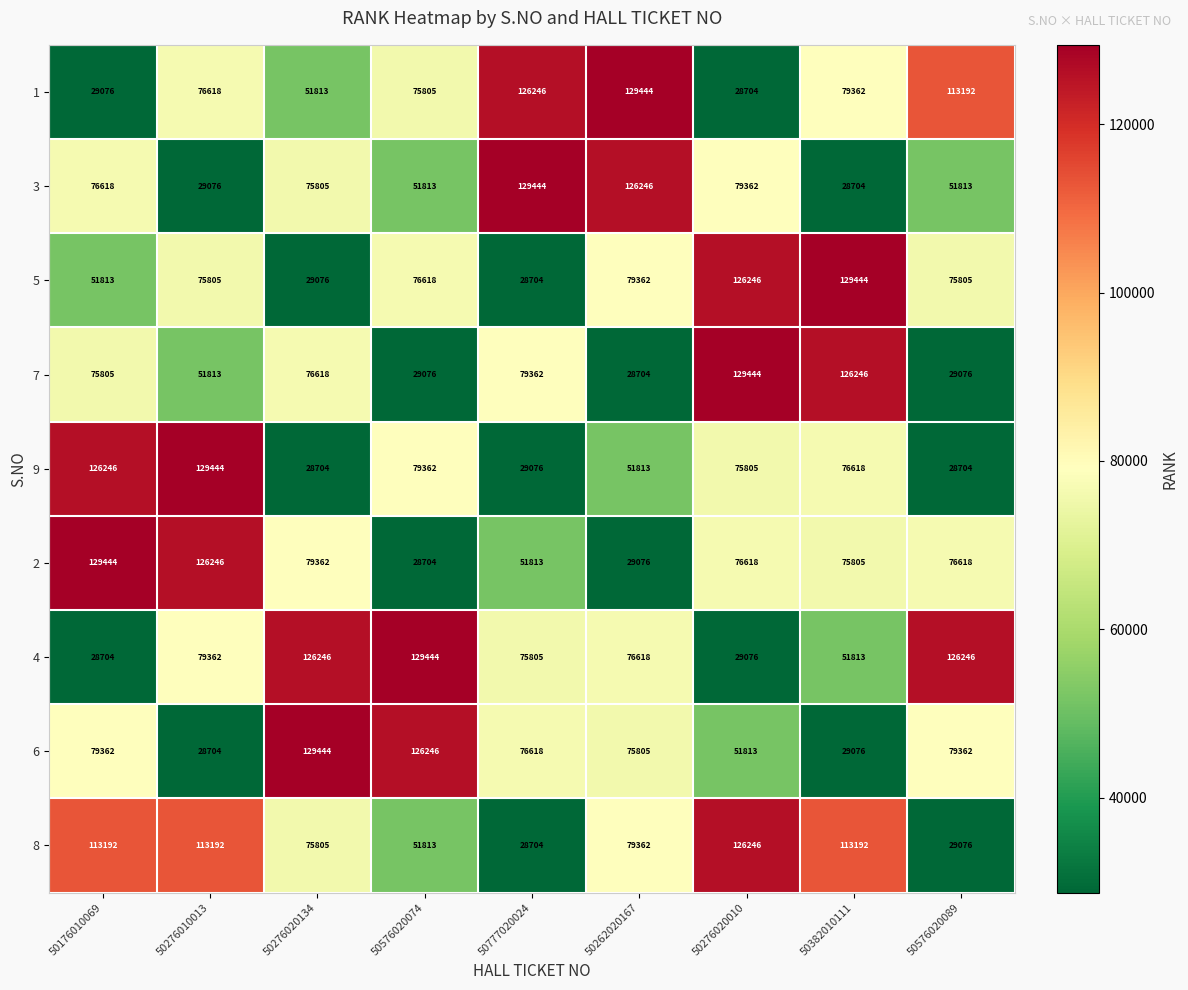

Rank the categories by 1 value from highest to lowest.

50262020167, 50777020024, 50576020089, 50382010111, 50276010013, 50576020074, 50276020134, 50176010069, 50276020010